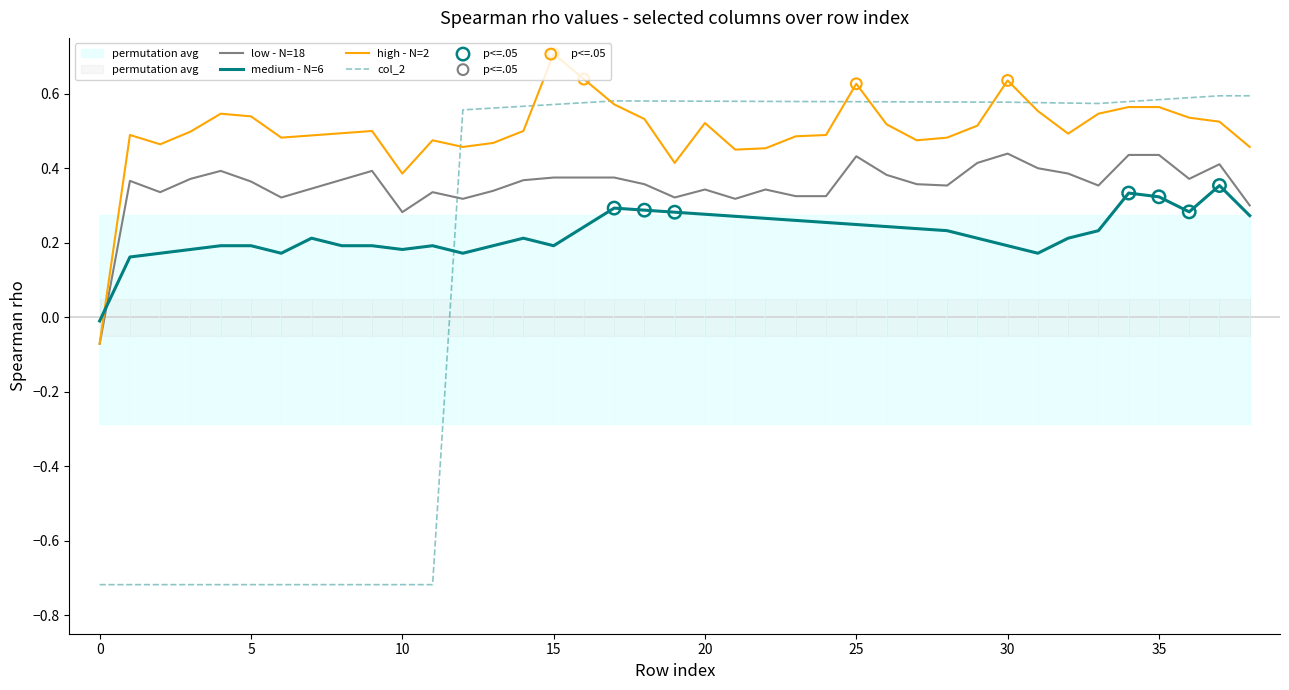

At how many categories does at least one series exceed 0?

38